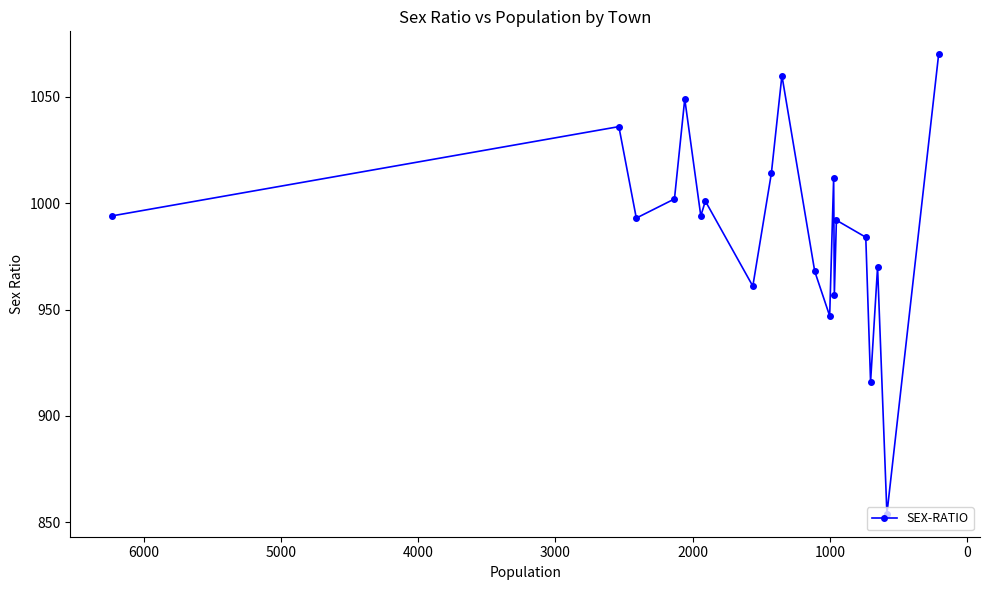

True or false: the data has more than 0 interior local peaks.

True